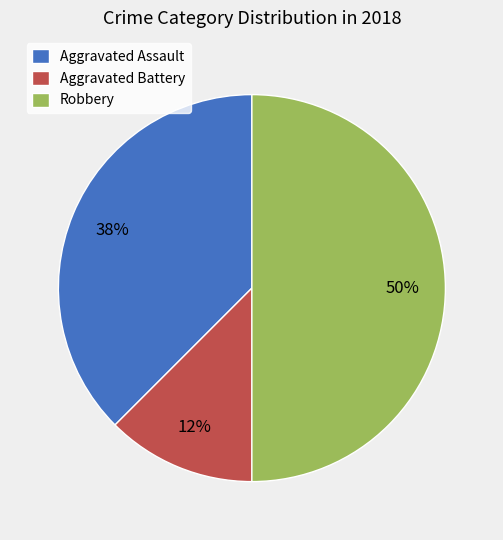

Combined, do Robbery and Aggravated Battery account for over 50%?

Yes